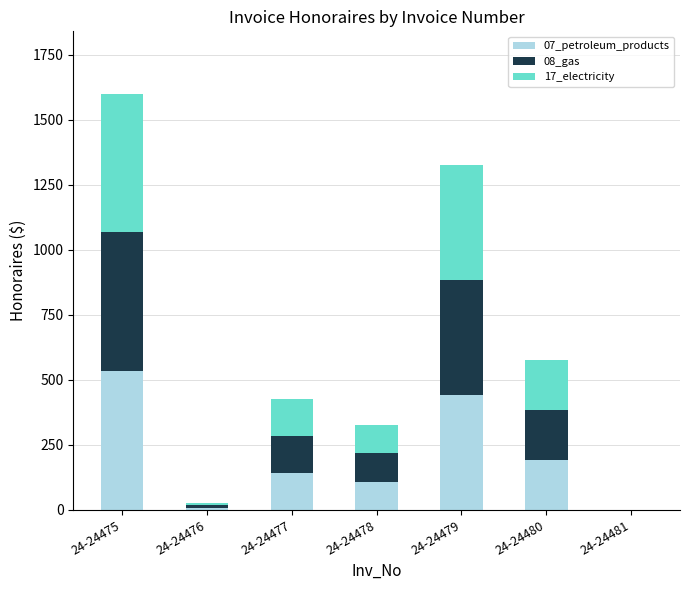

The value of 07_petroleum_products at 24-24475 is 127.9. True or false?

False